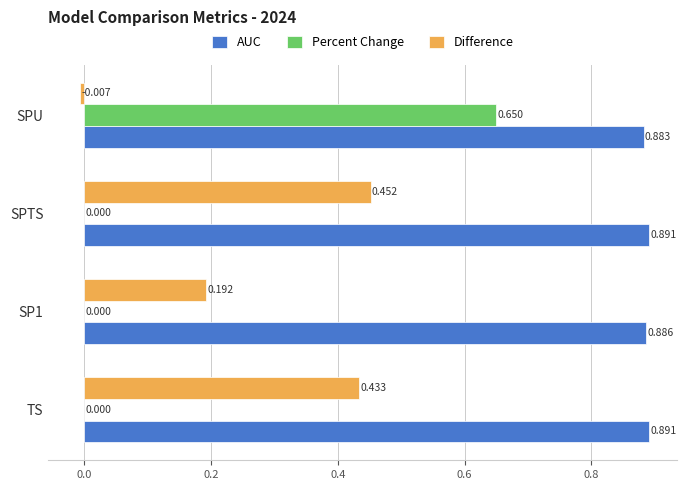

At which label is AUC closest to 0?

SPU